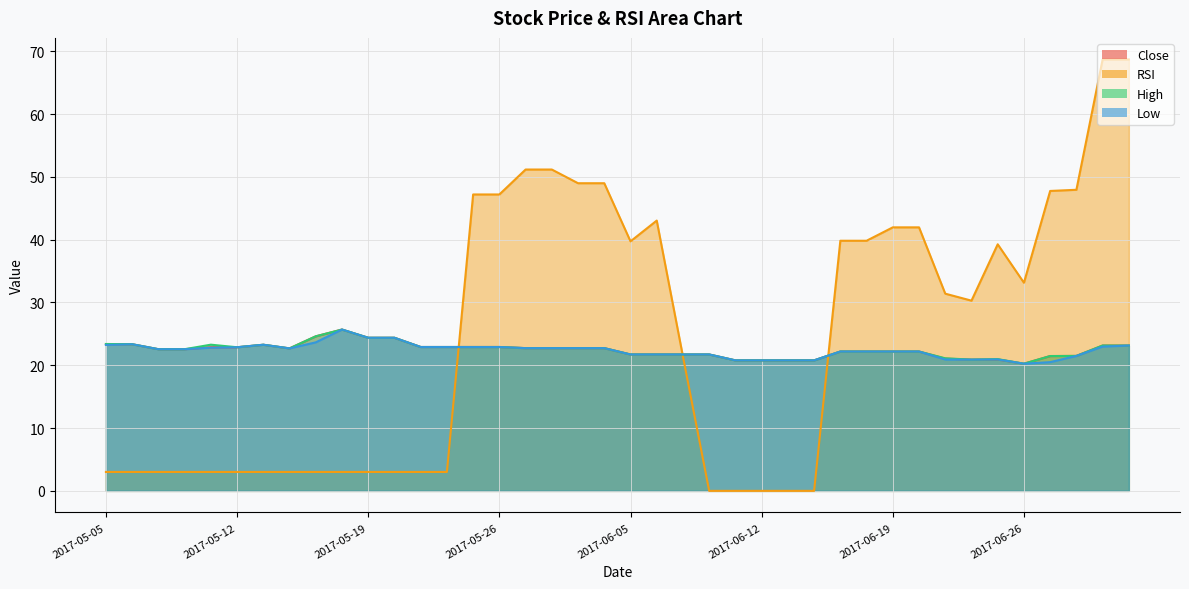

True or false: High has more than 2 interior local peaks.

True